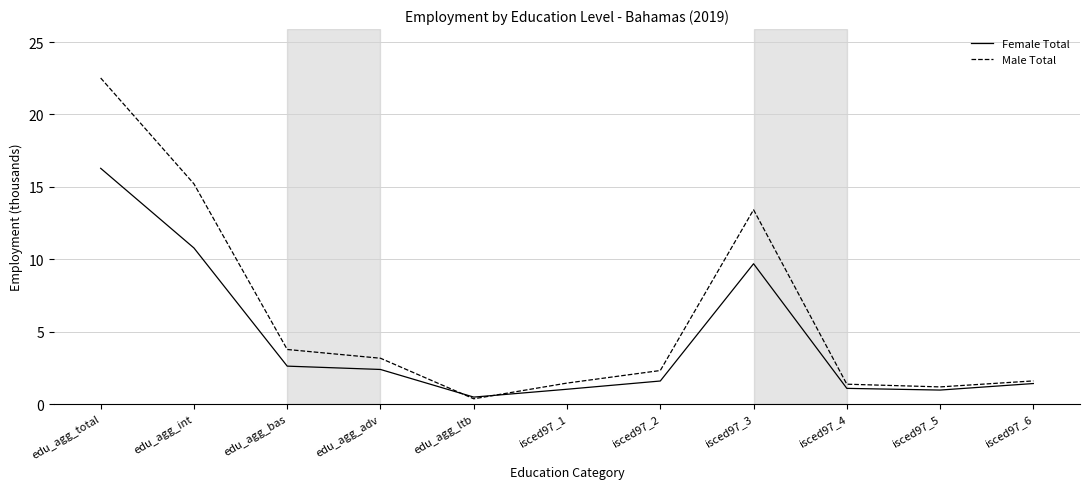

What position from the right is edu_agg_int?

10